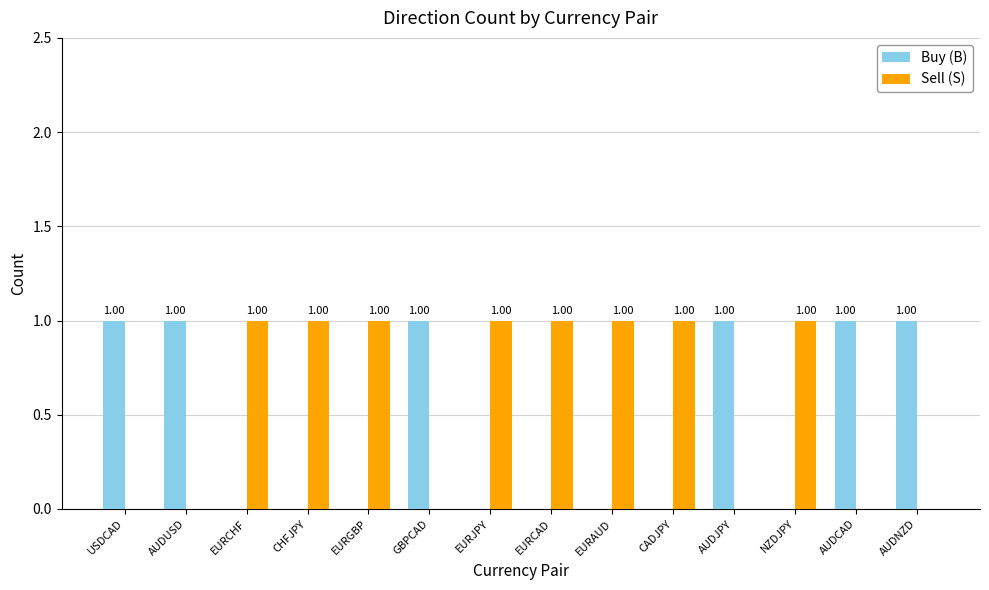

What are all the series names shown in the legend?

Buy (B), Sell (S)